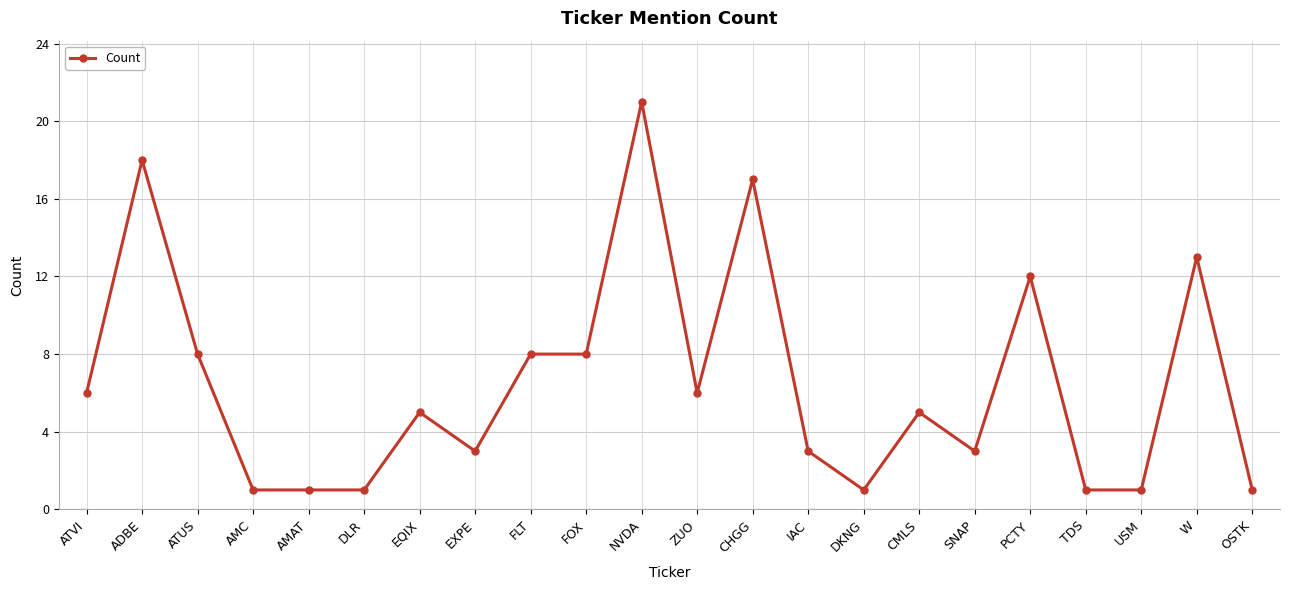

What is the label of the 12th point from the right?

NVDA